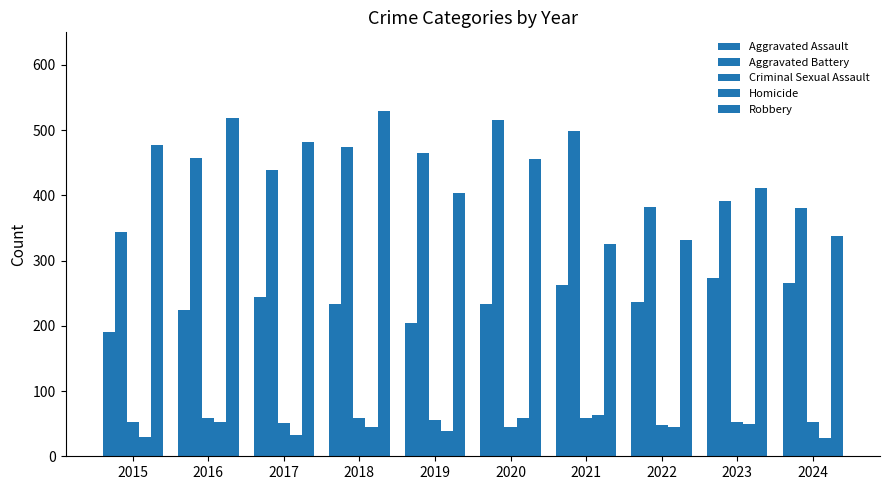

What is the lowest value of the Aggravated Battery series?

344